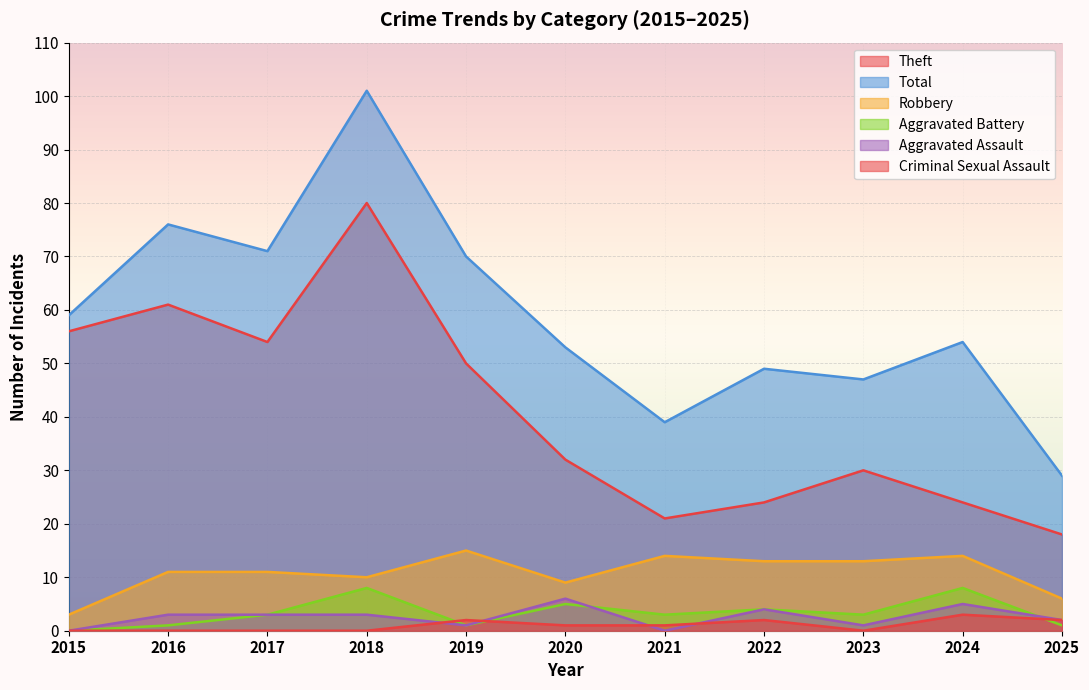

How many interior local valleys does the Theft series have?

2